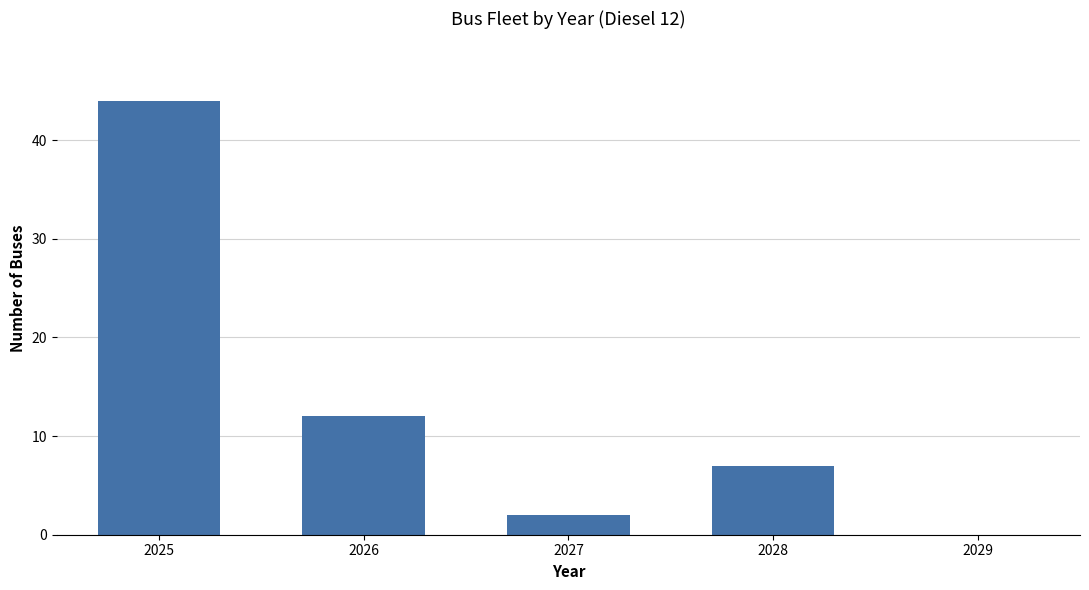

Which label corresponds to the largest value in the chart?

2025